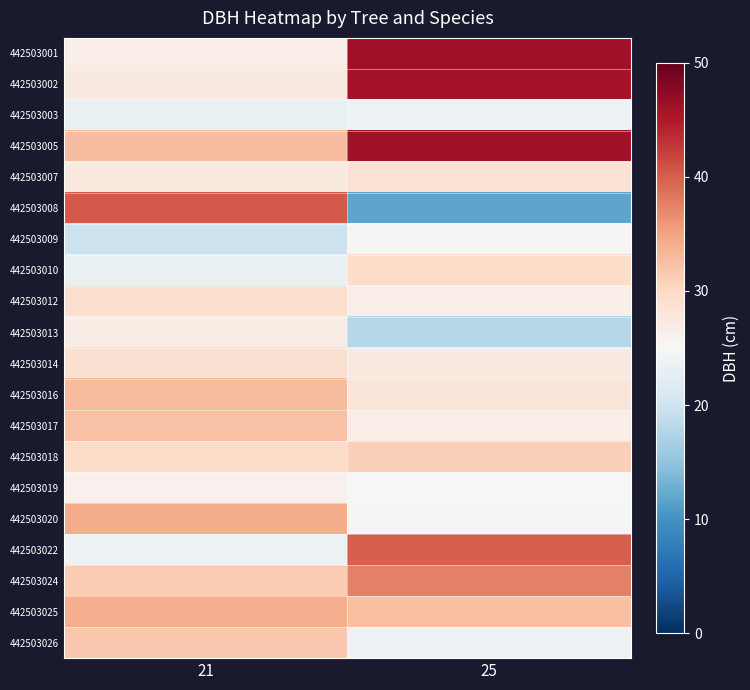

At which category does the chart reach its minimum across all series?

25